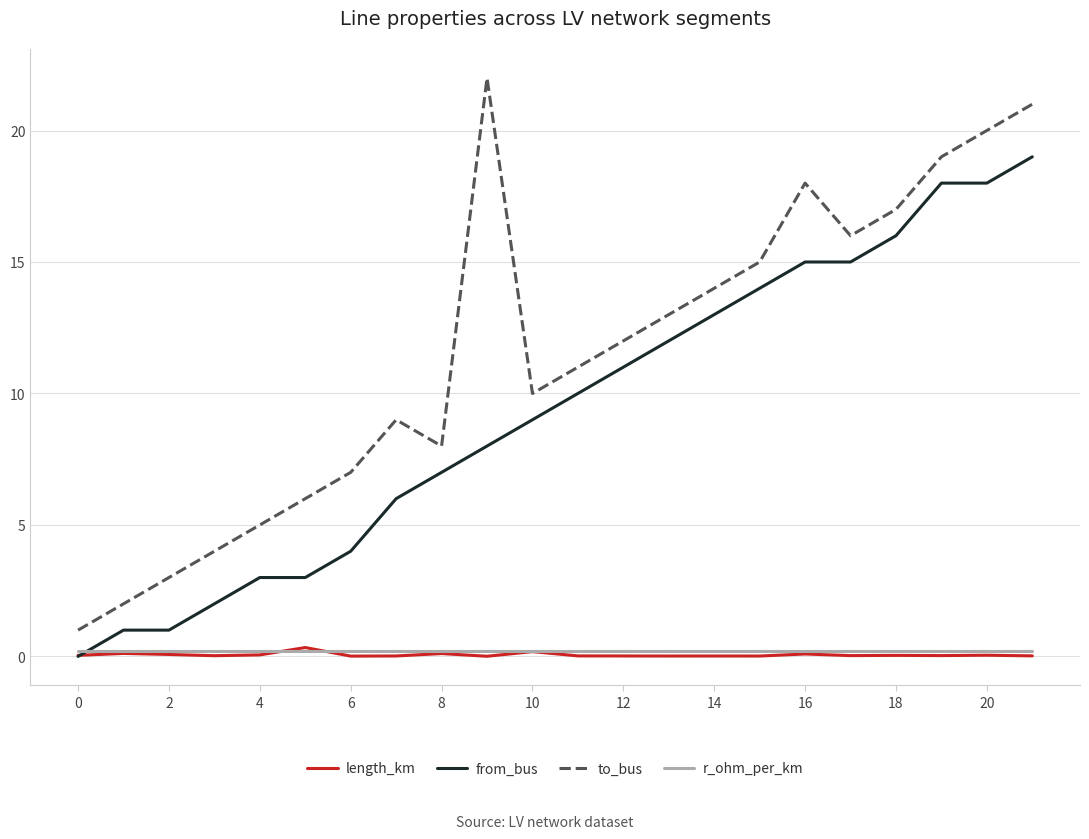

True or false: to_bus has more than 1 interior local peaks.

True